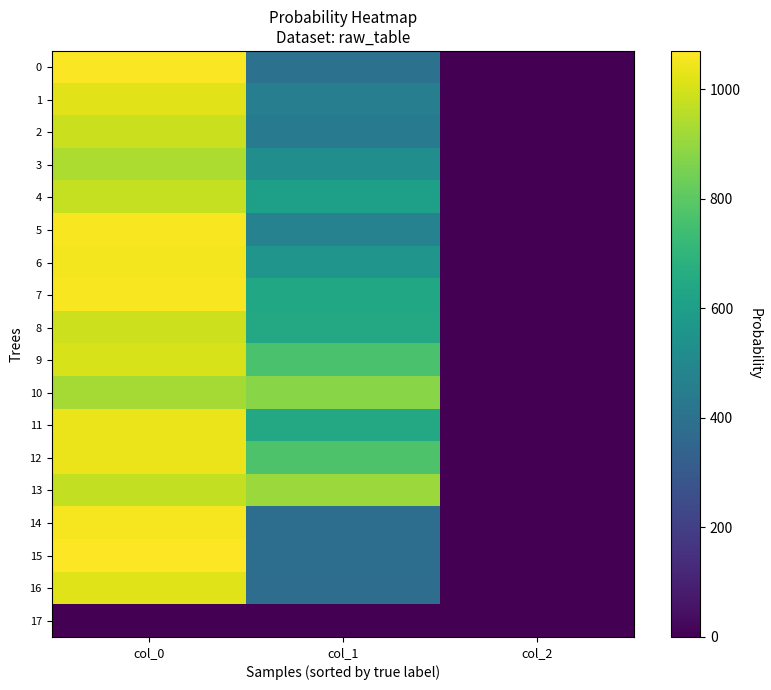

Reading right to left, extract all data points from this chart.

0: col_2=2.0	col_1=401.6	col_0=1063.3
1: col_2=2.0	col_1=455.6	col_0=1020.0
2: col_2=2.0	col_1=438.8	col_0=983.3
3: col_2=2.0	col_1=526.5	col_0=936.7
4: col_2=2.0	col_1=604.1	col_0=976.7
5: col_2=2.0	col_1=475.9	col_0=1060.0
6: col_2=2.0	col_1=556.9	col_0=1050.0
7: col_2=2.0	col_1=637.9	col_0=1060.0
8: col_2=2.0	col_1=644.6	col_0=986.7
9: col_2=2.0	col_1=762.8	col_0=1006.7
10: col_2=2.0	col_1=880.9	col_0=926.7
11: col_2=2.0	col_1=644.6	col_0=1040.0
12: col_2=2.0	col_1=772.9	col_0=1036.7
13: col_2=2.0	col_1=907.9	col_0=973.3
14: col_2=2.0	col_1=384.8	col_0=1053.3
15: col_2=2.0	col_1=388.1	col_0=1070.0
16: col_2=2.0	col_1=381.4	col_0=1016.7
17: col_2=0.0	col_1=0.0	col_0=0.0